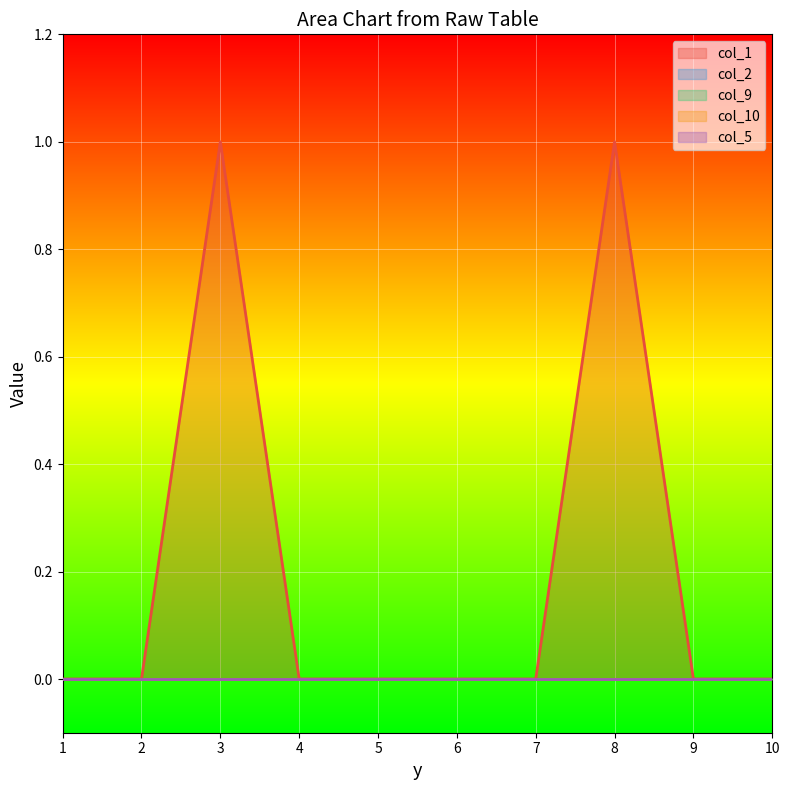

Between 1 and 8, which series saw the biggest shift?

col_1